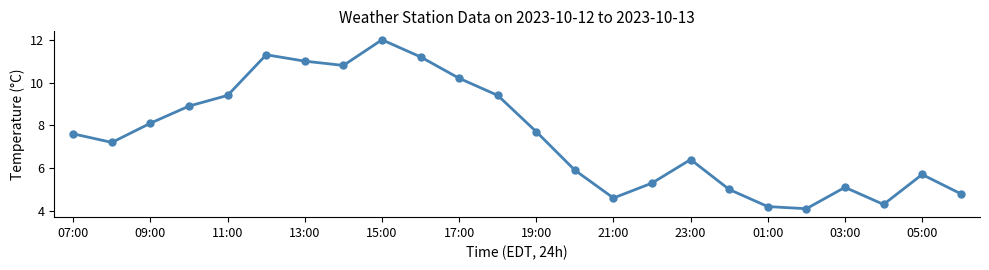

What is the value of the 12th point from the left?

9.4